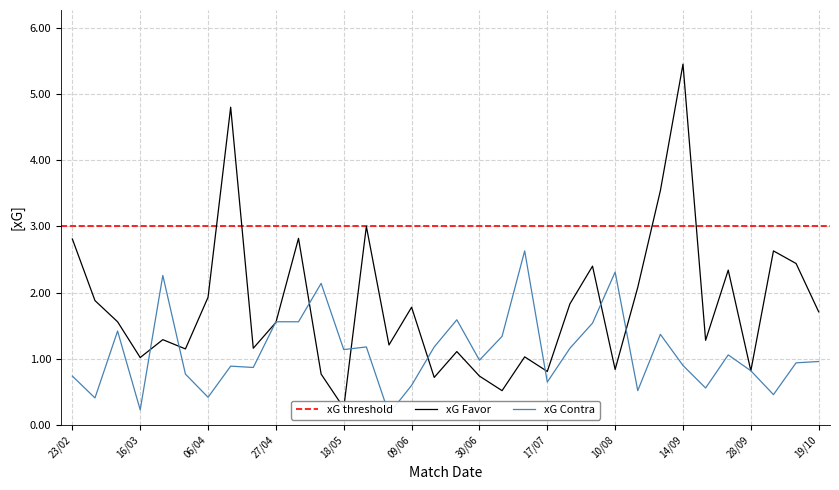

At how many categories does at least one series exceed 4?

2